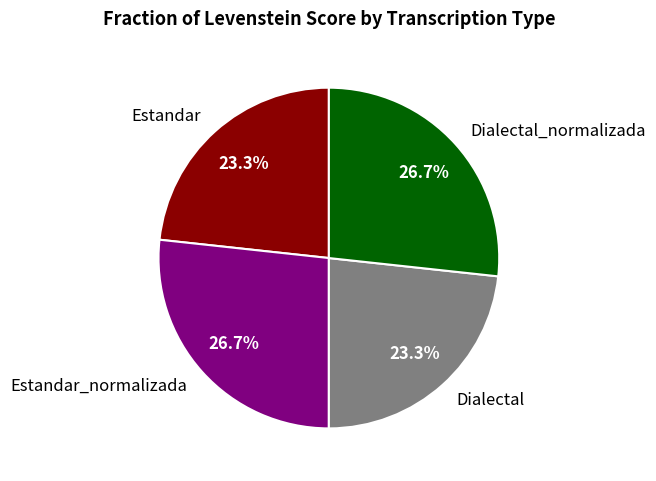

Does Dialectal account for over 50% of the chart?

No